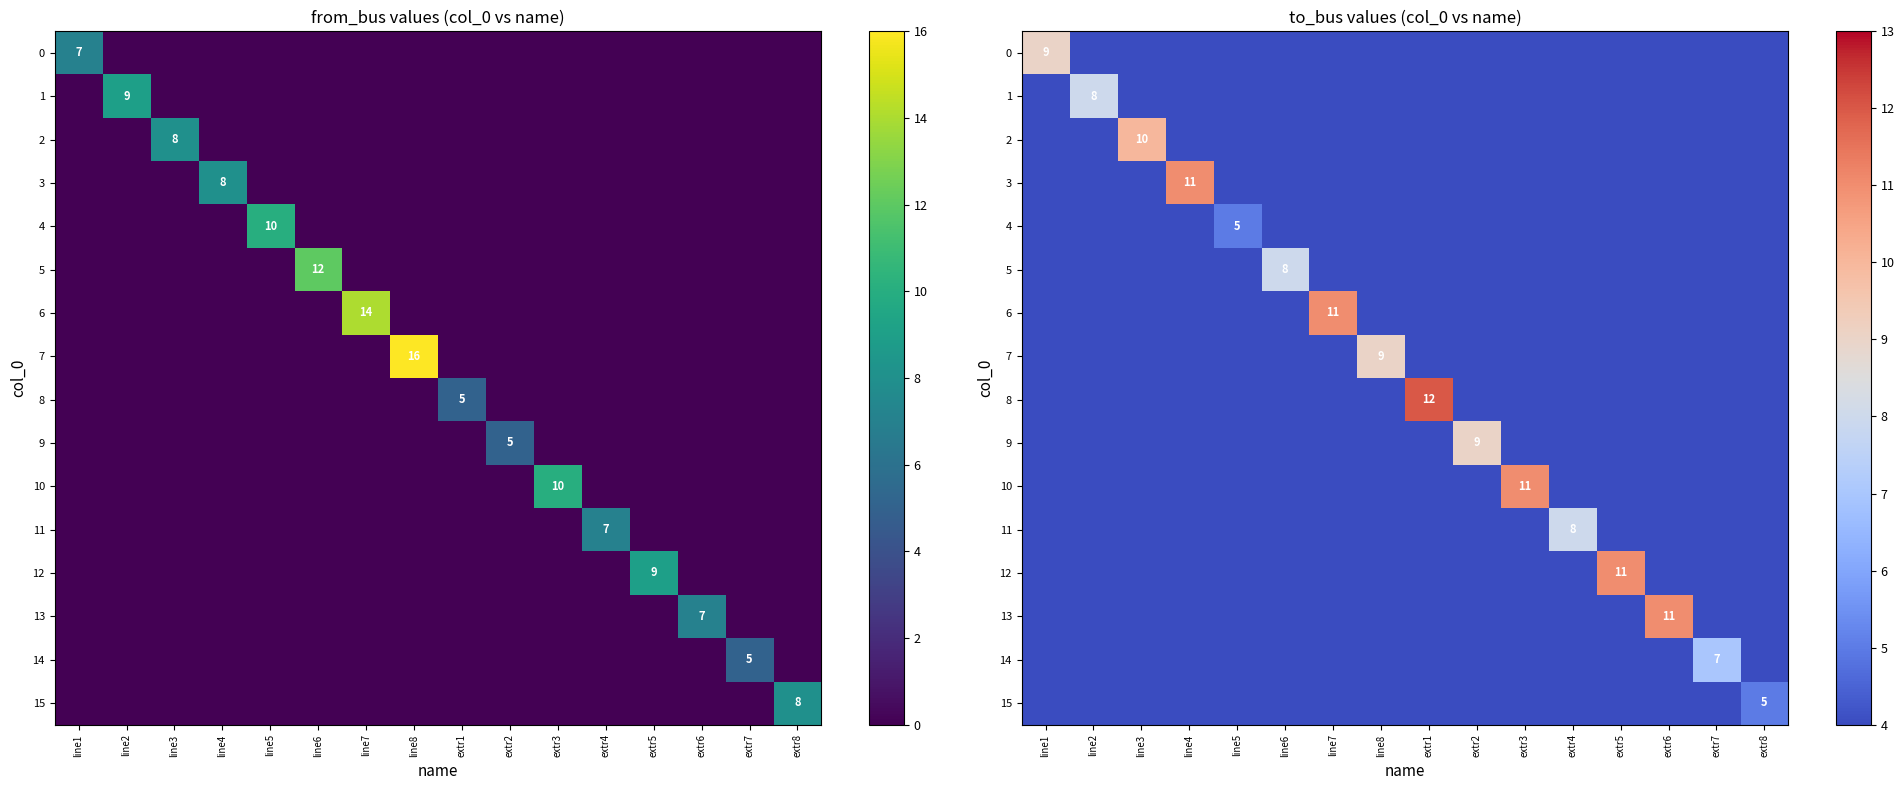

Count the 7 values in the range 0 to 1.

15